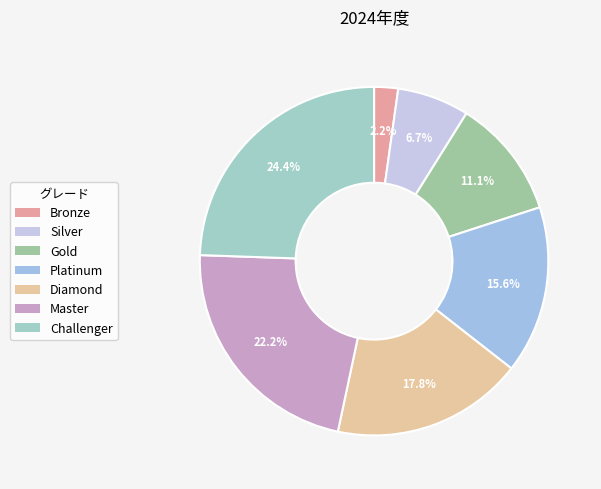

What is the largest slice in the pie chart?

Challenger